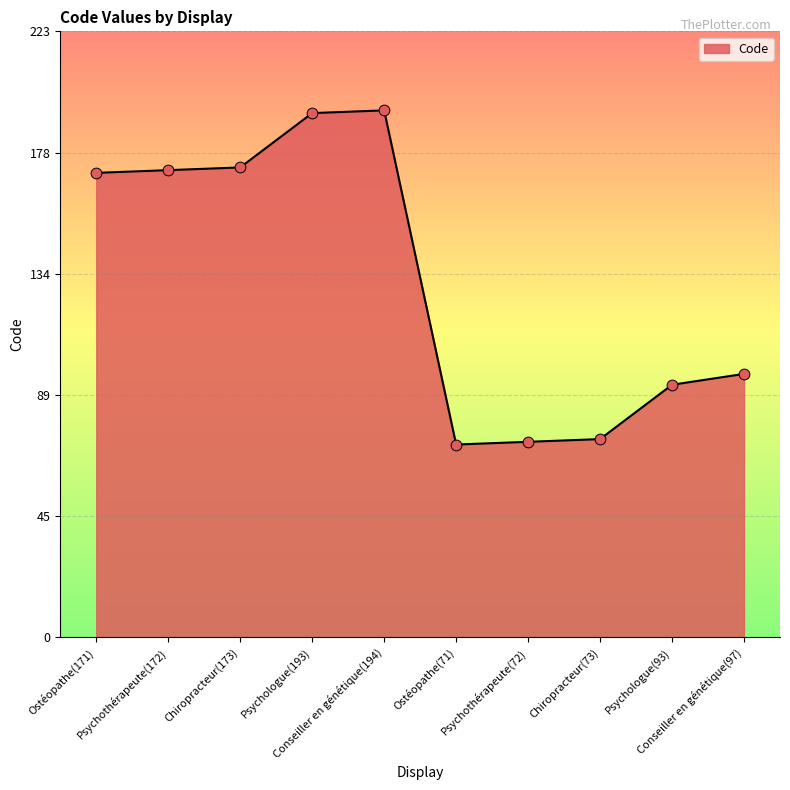

What is the change in value from Chiropracteur(173) to Chiropracteur(73)?

-100